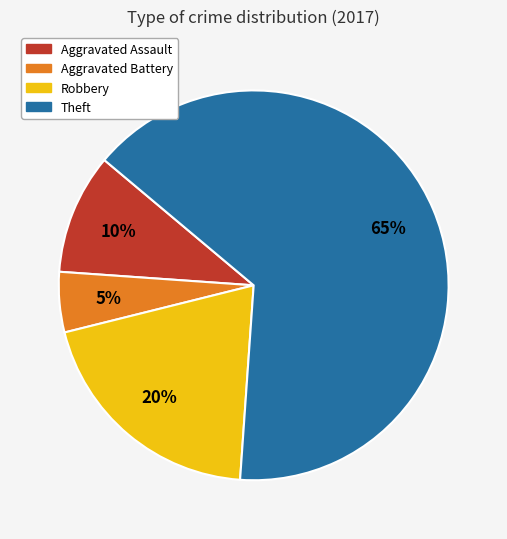

Which category accounts for the majority?

Theft